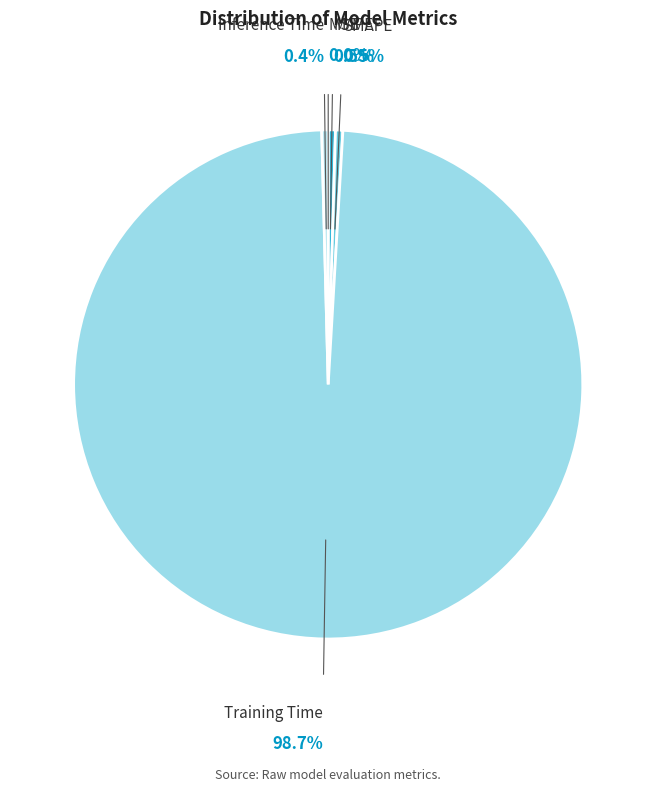

Which slice is the largest?

Training Time